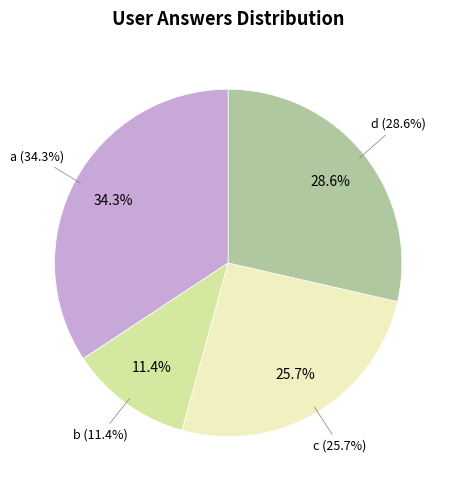

How many segments does this pie chart have?

4